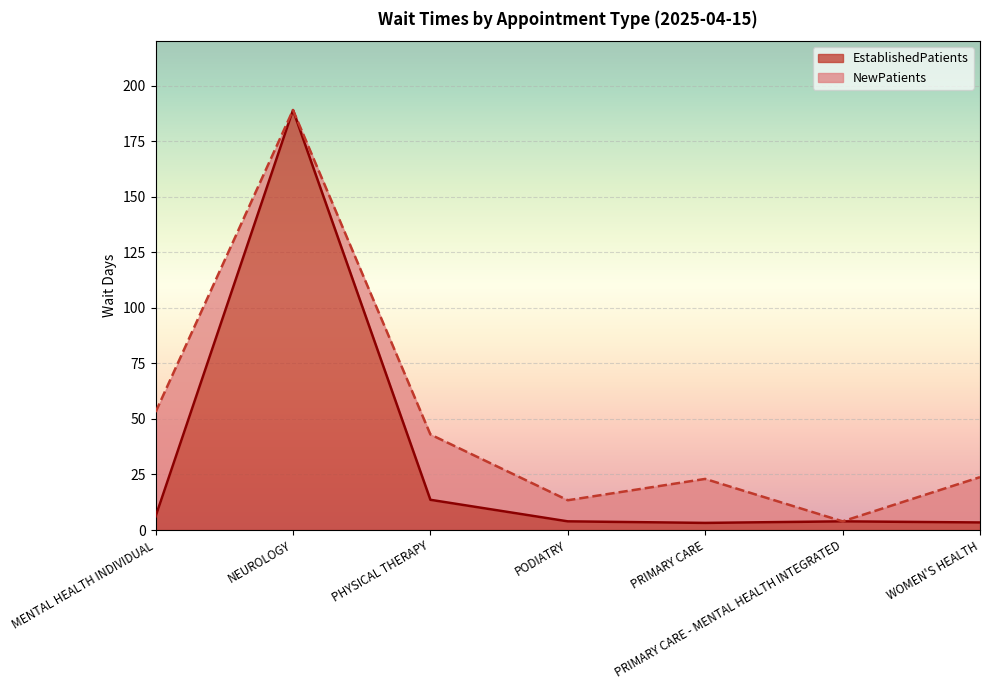

Rank the categories by value from lowest to highest.

PRIMARY CARE, WOMEN'S HEALTH, PODIATRY, PRIMARY CARE - MENTAL HEALTH INTEGRATED, MENTAL HEALTH INDIVIDUAL, PHYSICAL THERAPY, NEUROLOGY